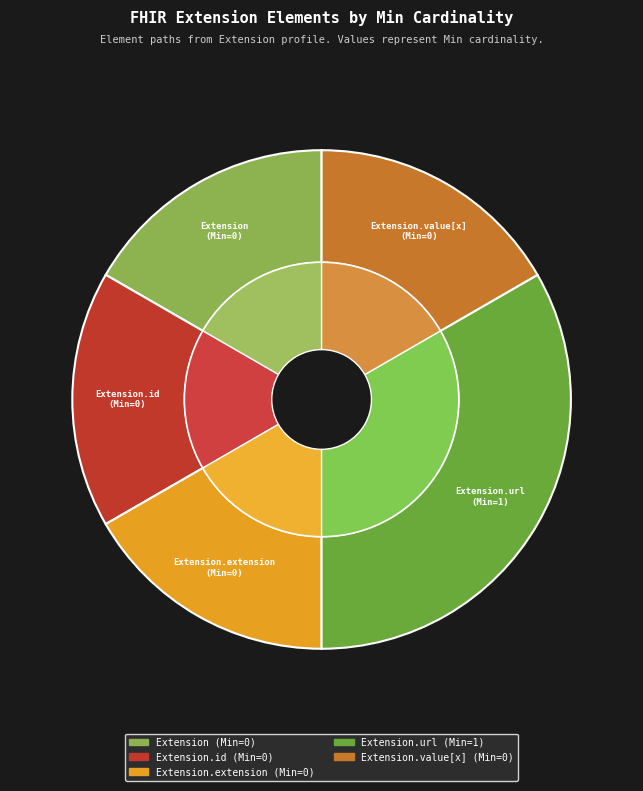

Is there a majority slice in this chart?

Yes